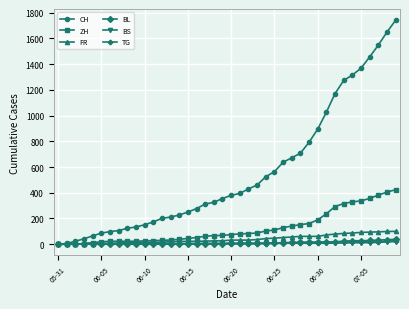

Which series has the largest total across all categories?

CH